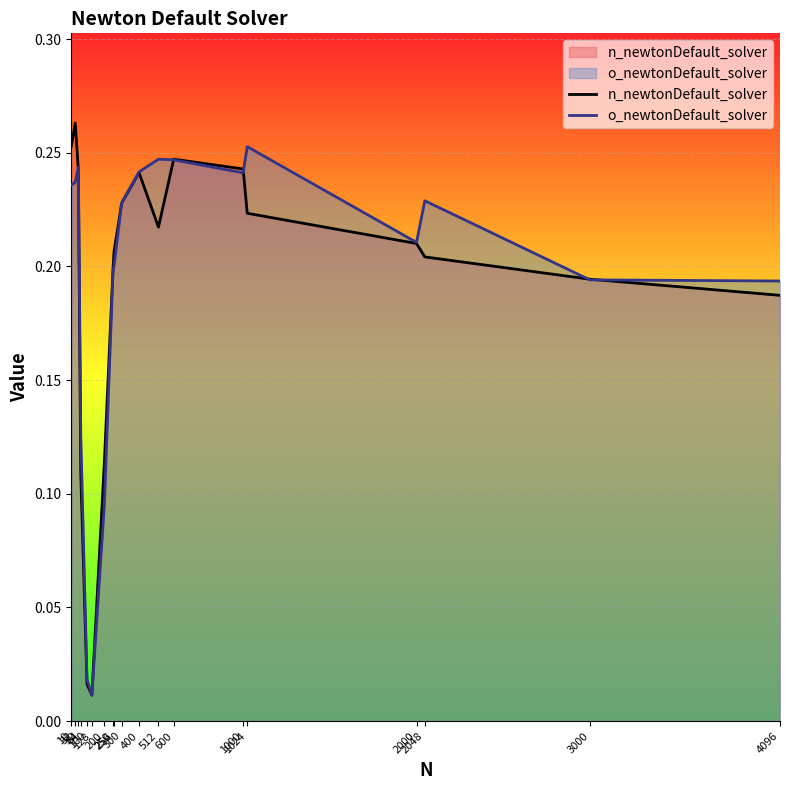

True or false: o_newtonDefault_solver has a value of 0.1 at 4096.

False